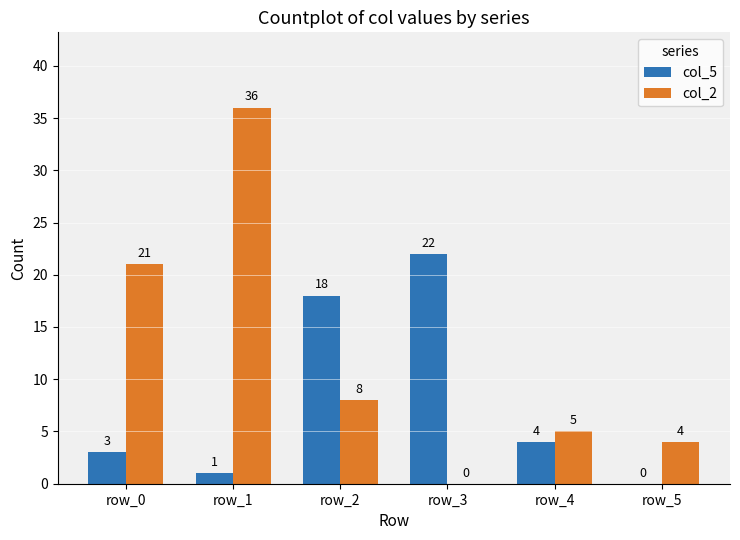

Count the number of categories in the chart.

6